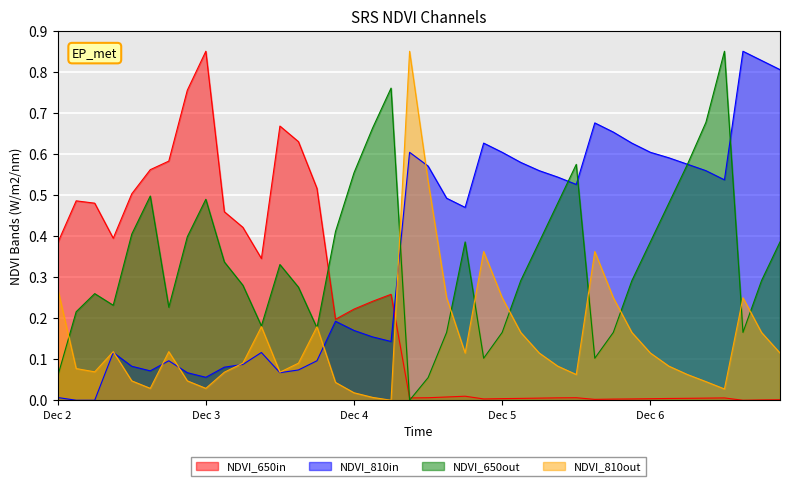

True or false: NDVI_810in has a value of 0.6 at Dec 5.

True